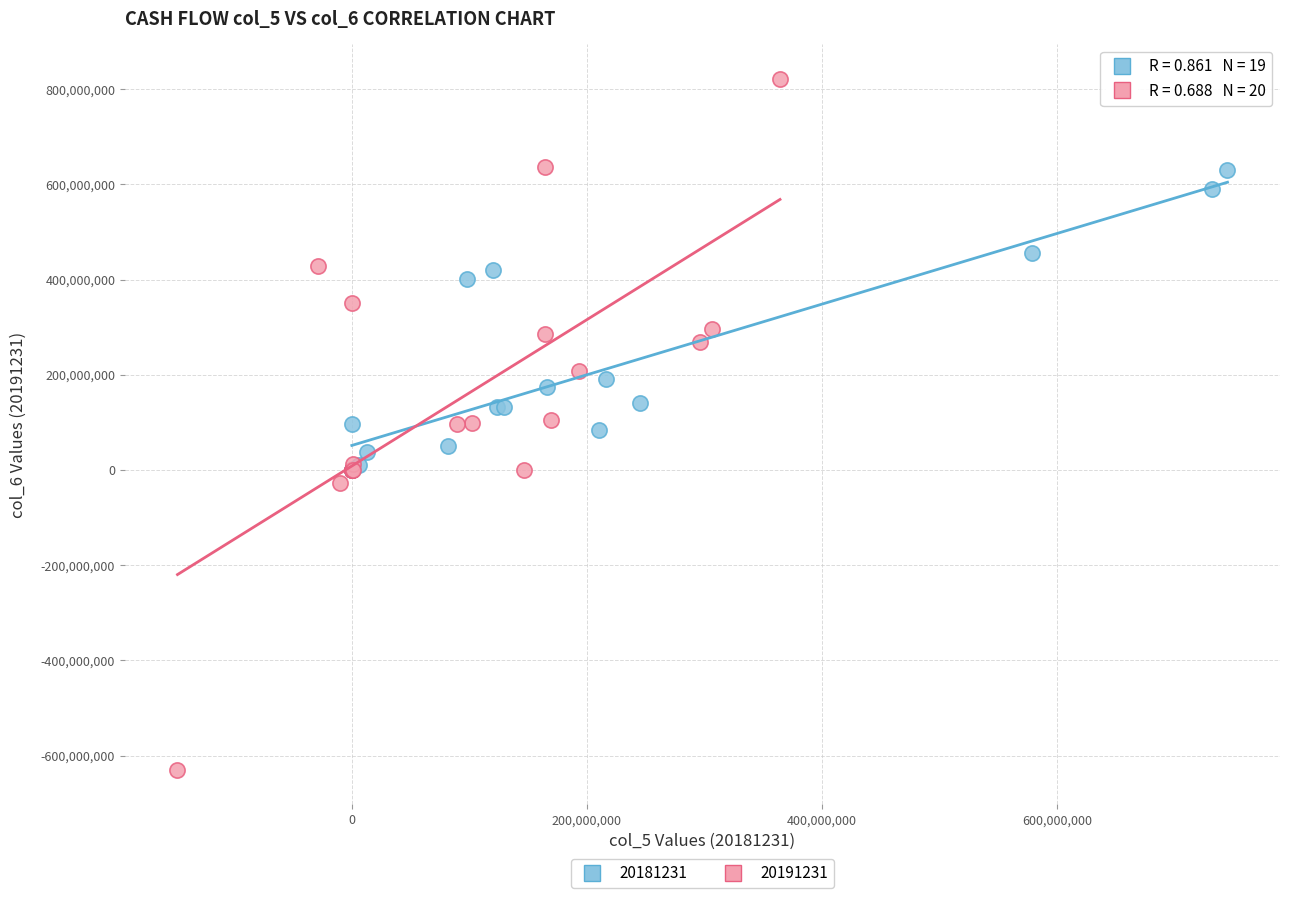

What are all the series names shown in the legend?

20181231, 20191231